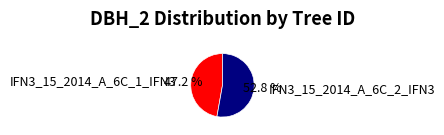

Which category accounts for the majority?

IFN3_15_2014_A_6C_2_IFN3